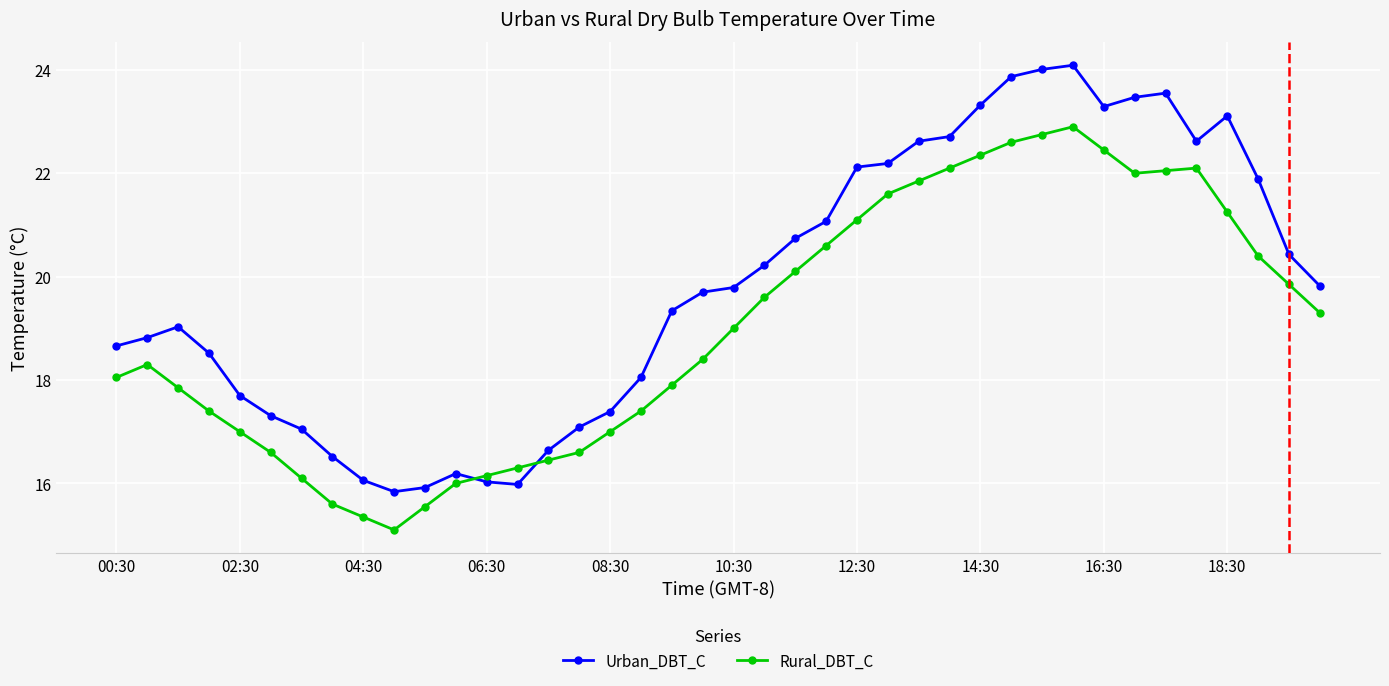

How many data points does each series have?

40